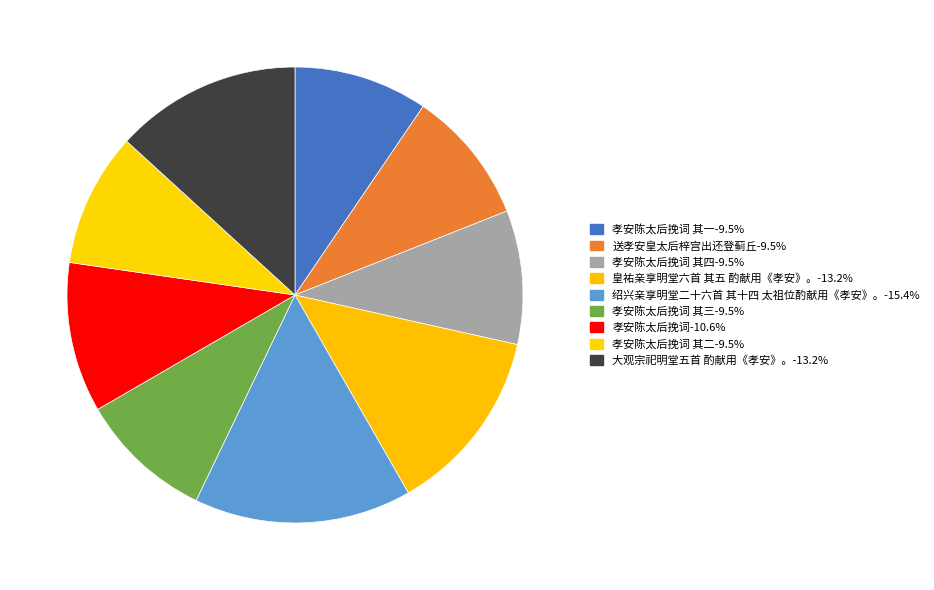

Which category has the biggest portion of the pie?

绍兴亲享明堂二十六首 其十四 太祖位酌献用《孝安》。